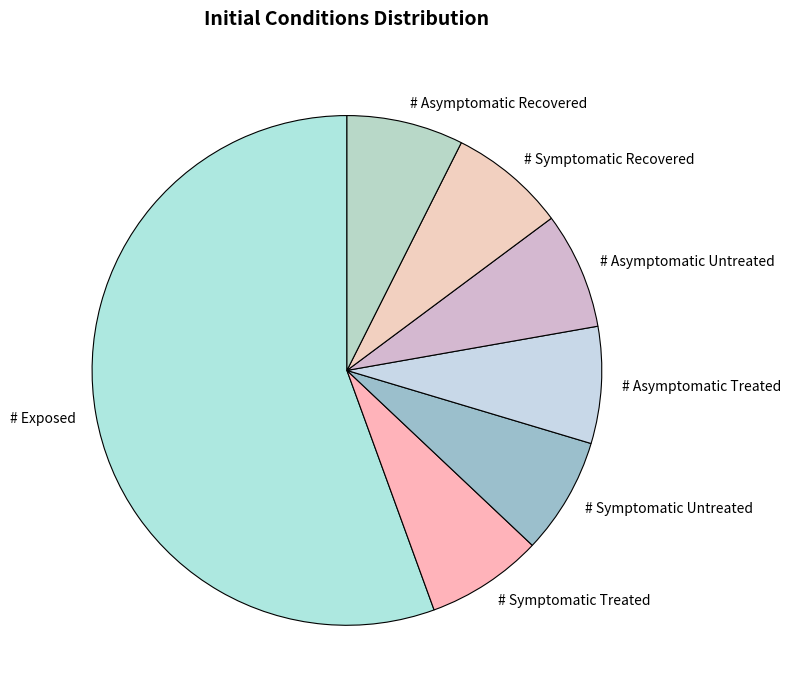

Which category accounts for the majority?

# Exposed